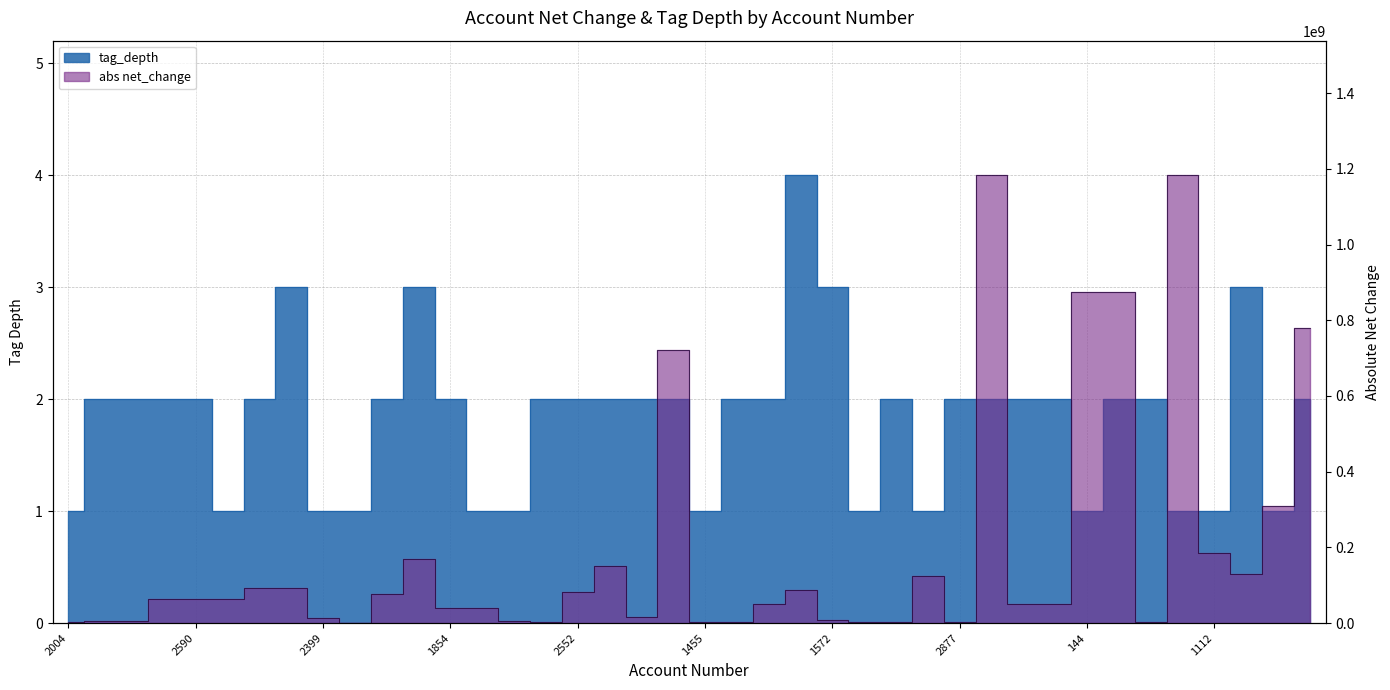

Where is tag_depth nearest to the value 2?

1901